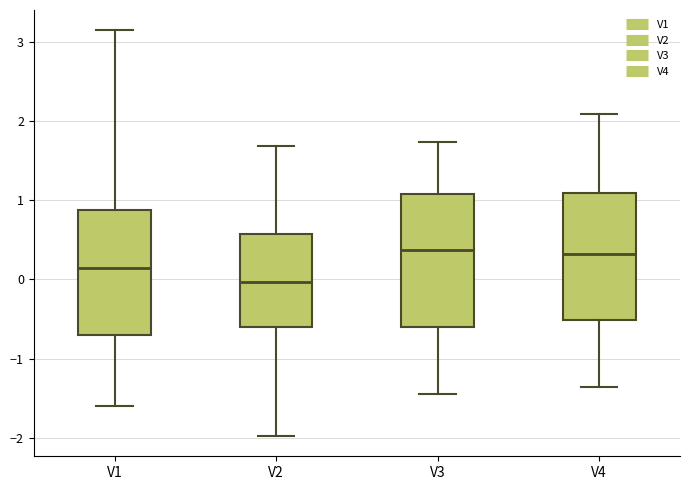

Which box has the lowest median line?

V2